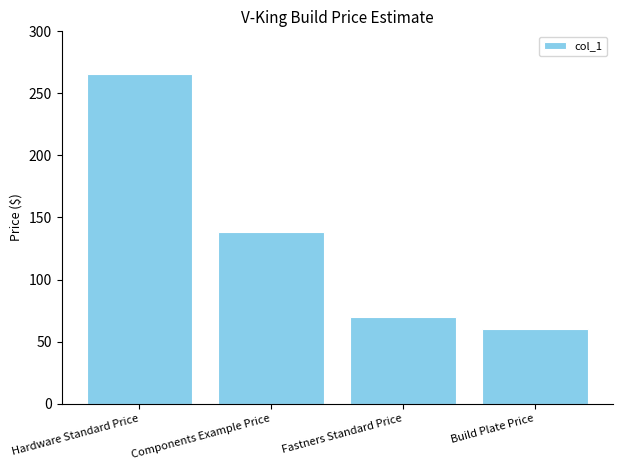

What position from the right is Hardware Standard Price?

4